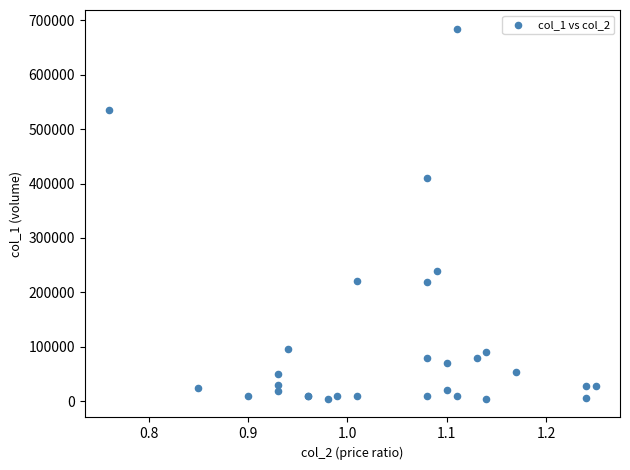

What Y value in the scatter plot is closest to 344500?

411000